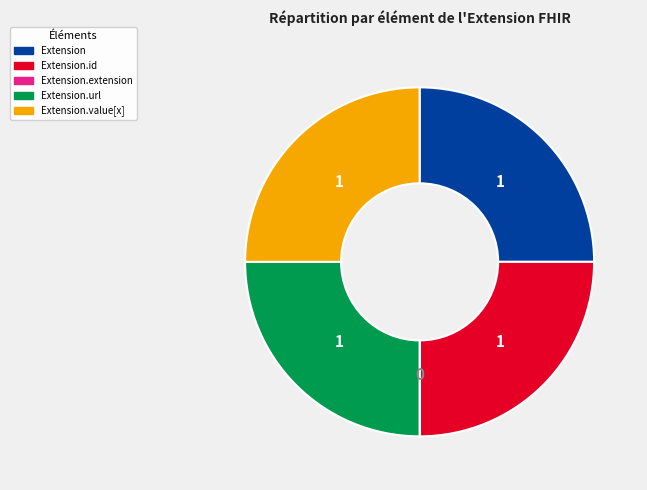

Approximately how many times larger is the value at Extension.id compared to Extension.value[x]?

1.0